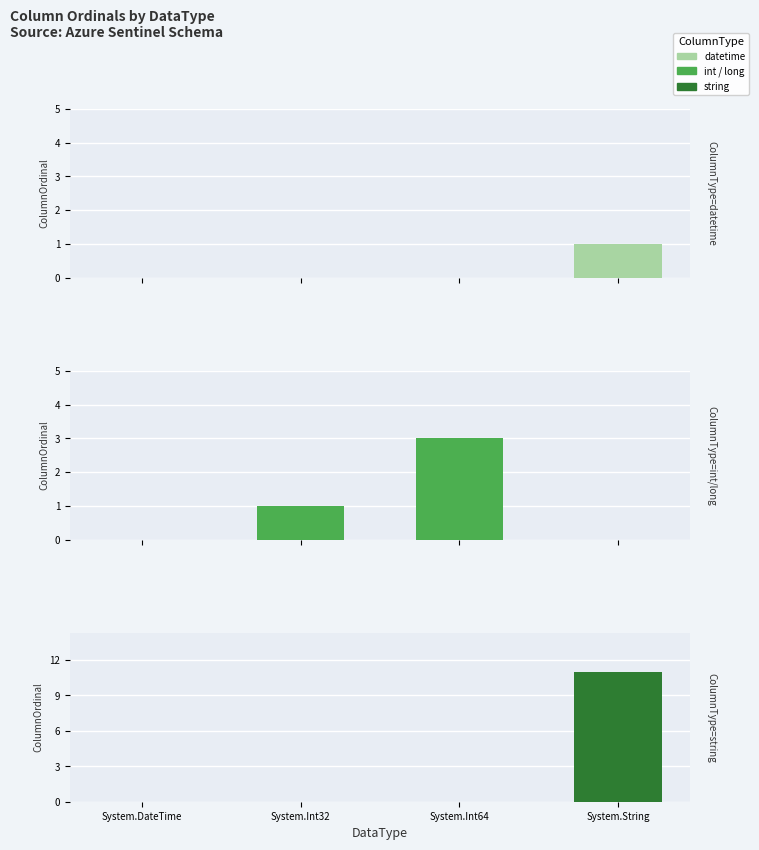

Which category has the highest value across all series?

System.String